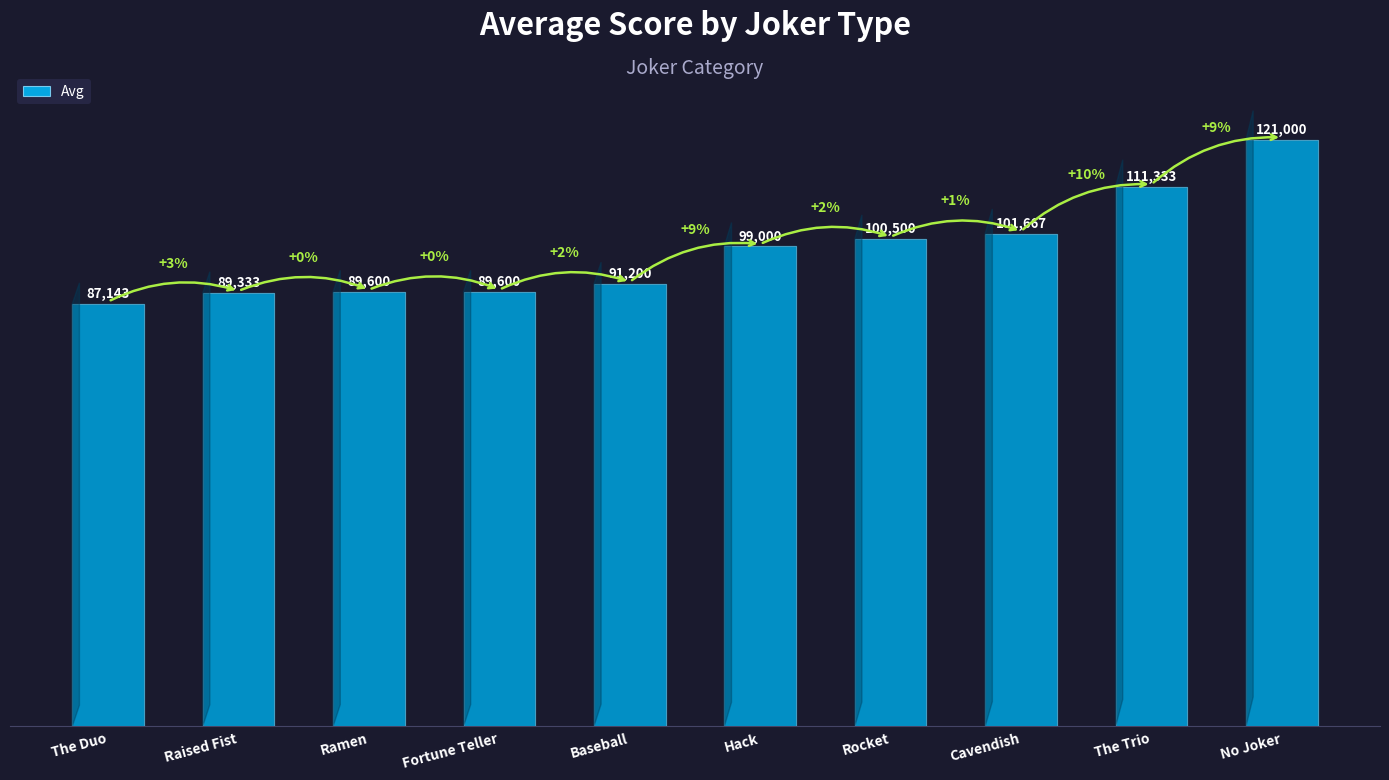

What is the ratio of the value at The Duo to the value at Baseball?

1.0